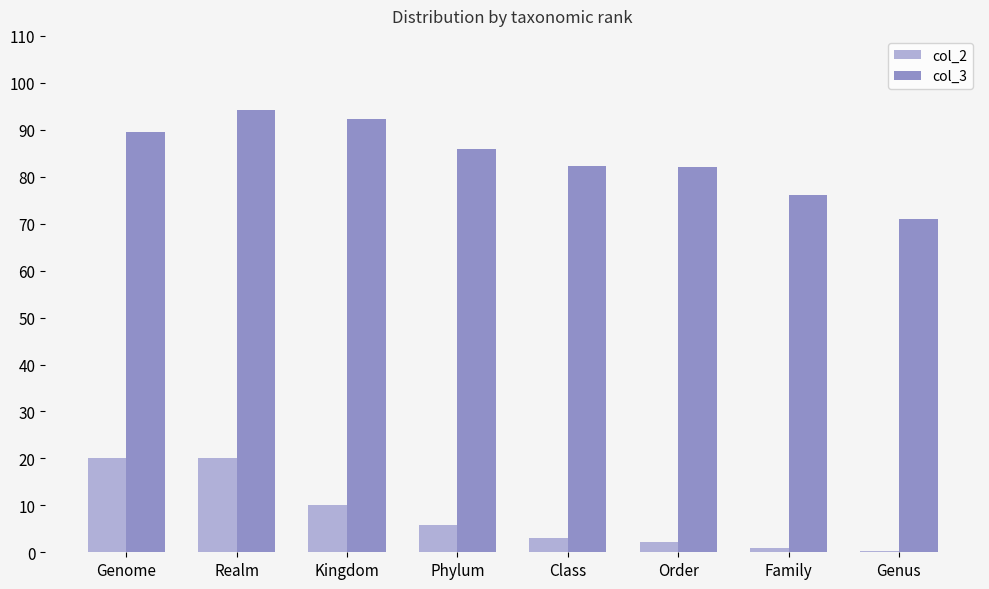

What is the maximum value shown in the chart?

94.1